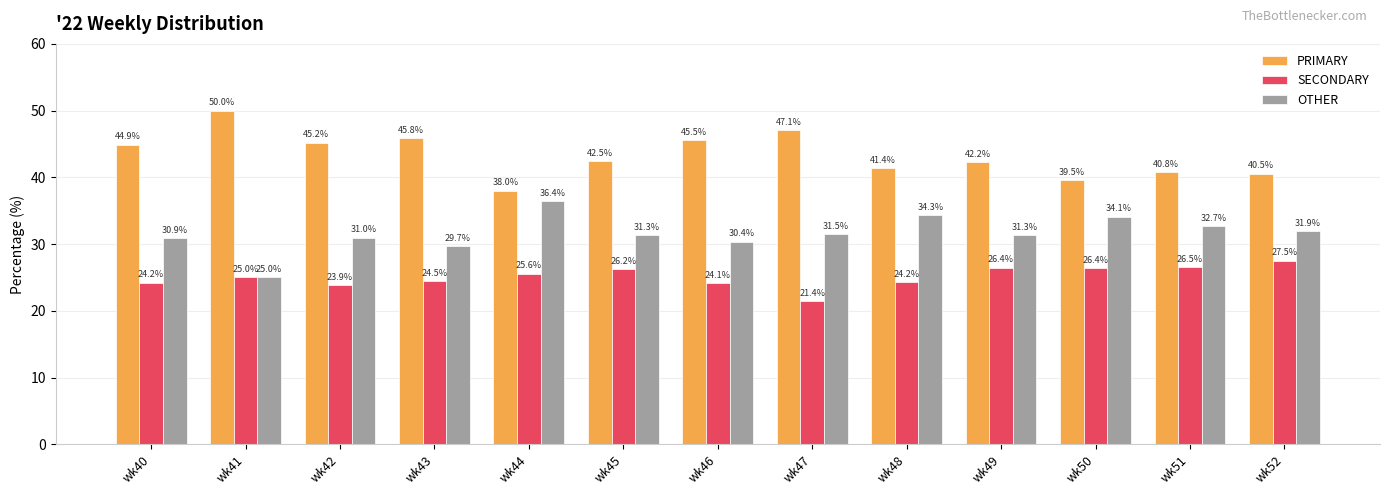

How many groups of bars are there?

13